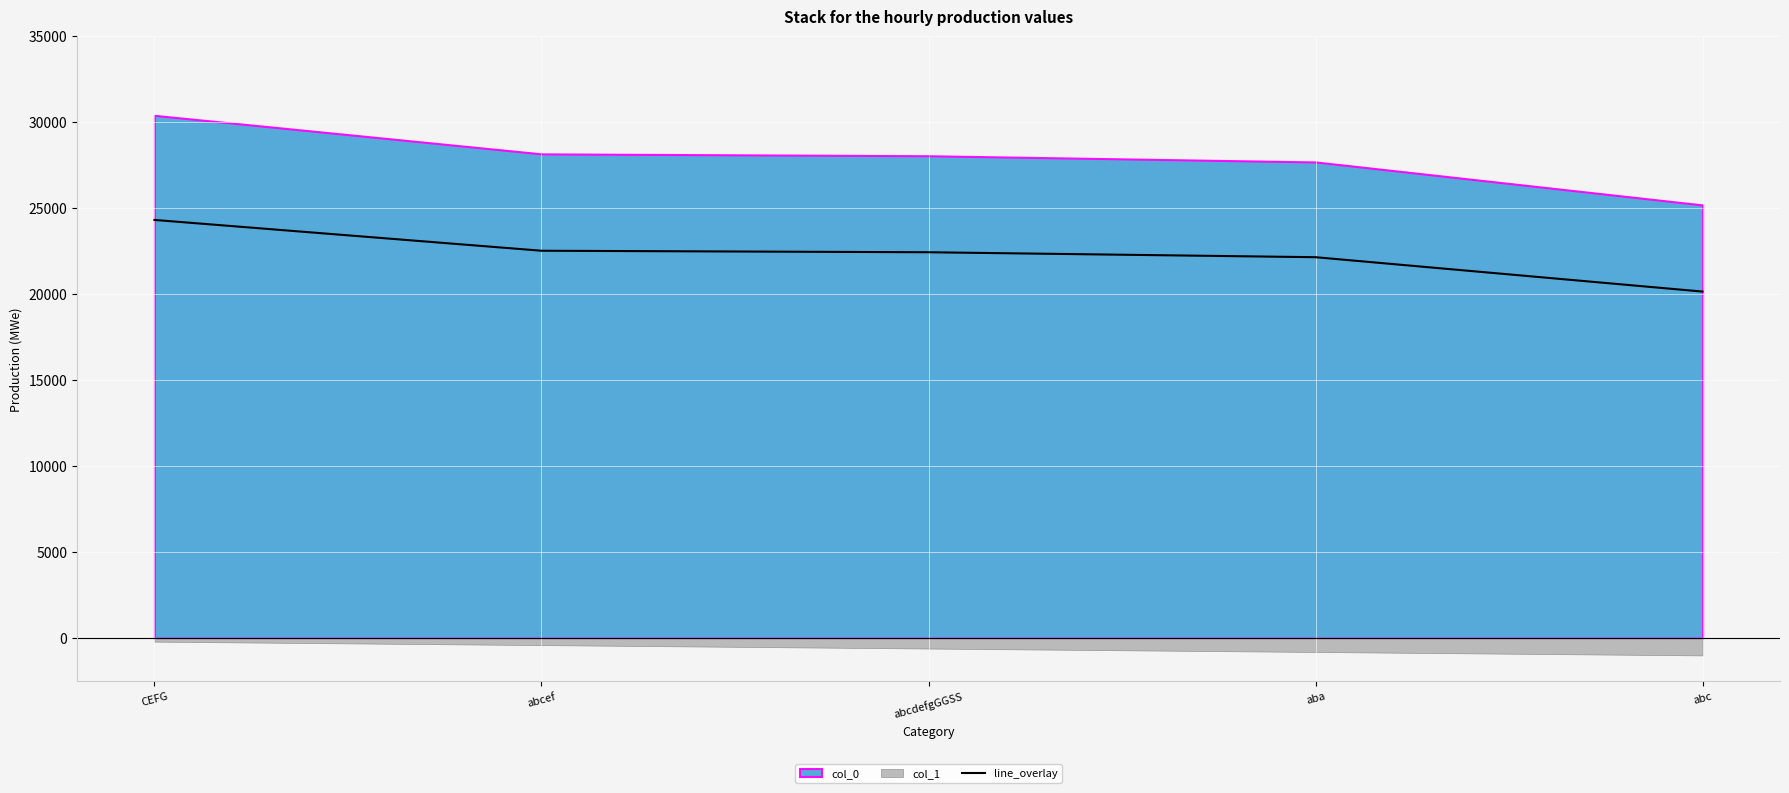

Rank the categories by value from highest to lowest.

CEFG, abcef, abcdefgGGSS, aba, abc